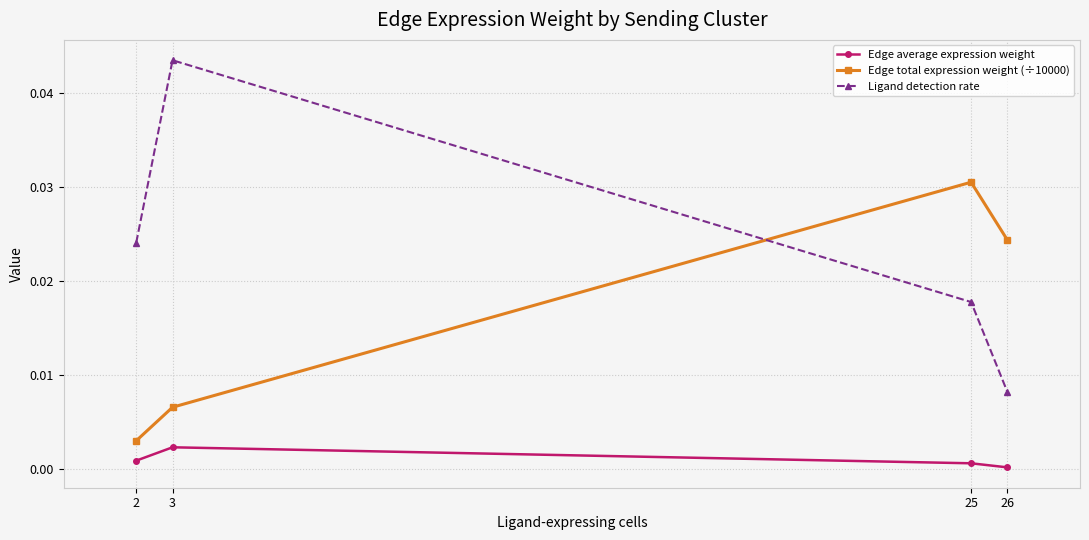

List the labels in order of Ligand detection rate value, largest first.

3, 2, 25, 26